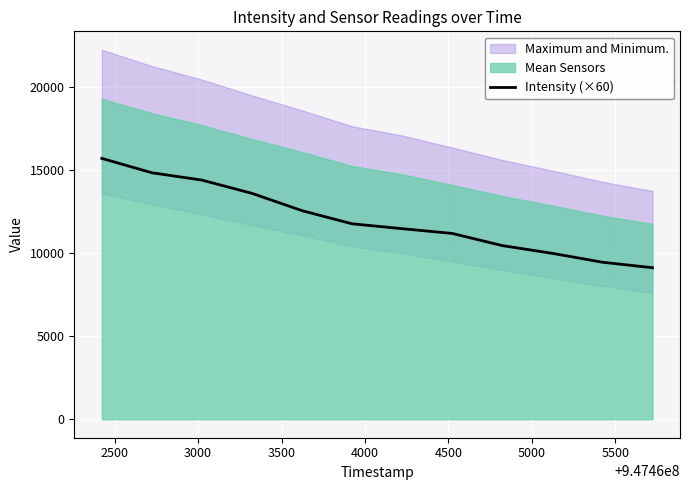

Reading left to right, what are all the values shown in this chart?

15689.4	14825.6	14384.3	13586.4	12546.3	11755.7	11461.7	11176.2	10444.8	9978.3	9445.0	9114.1